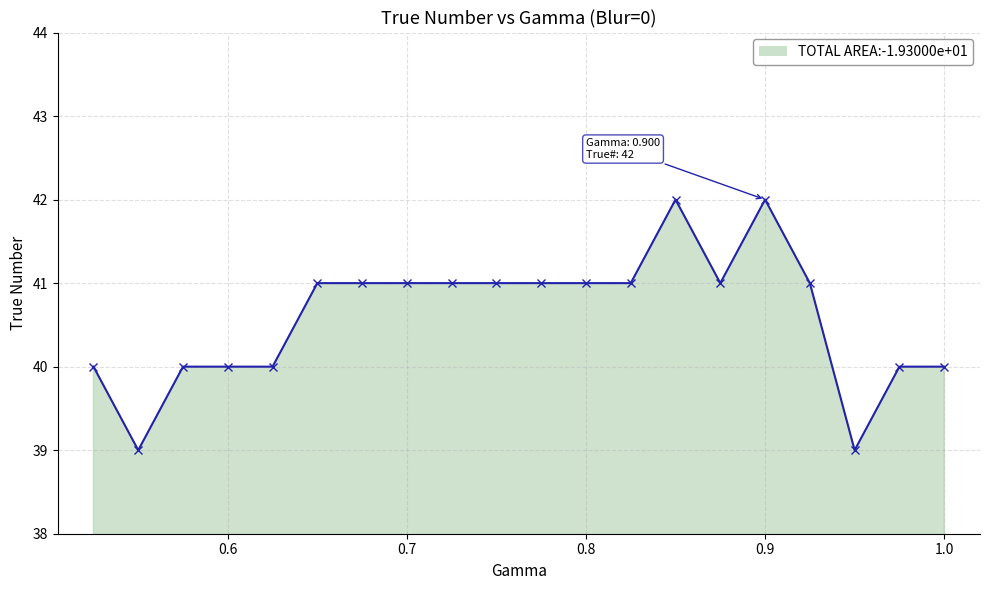

How many interior local valleys (lower than both neighbors) does the data have?

3